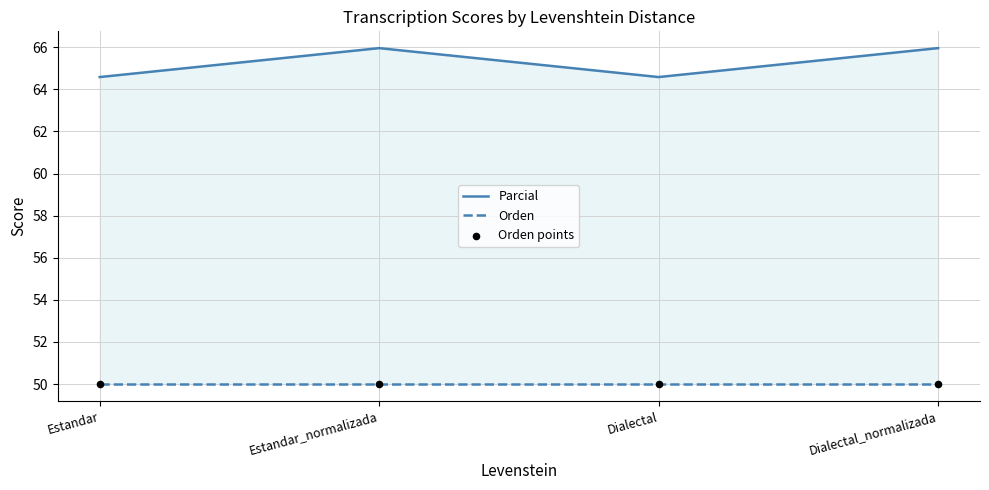

At which category is the sum across all series the highest?

Estandar_normalizada